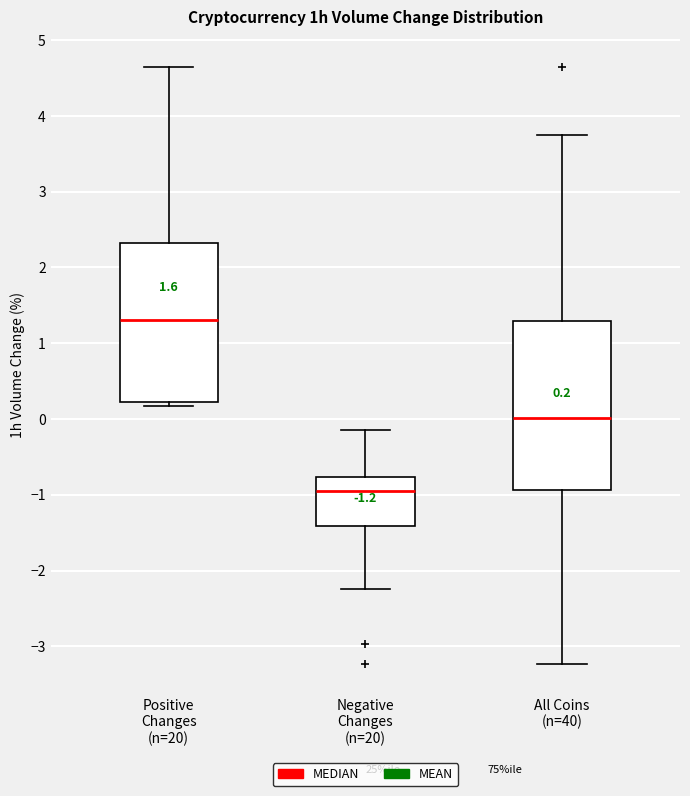

Which box's median line is the lowest?

Negative Changes (n=20)